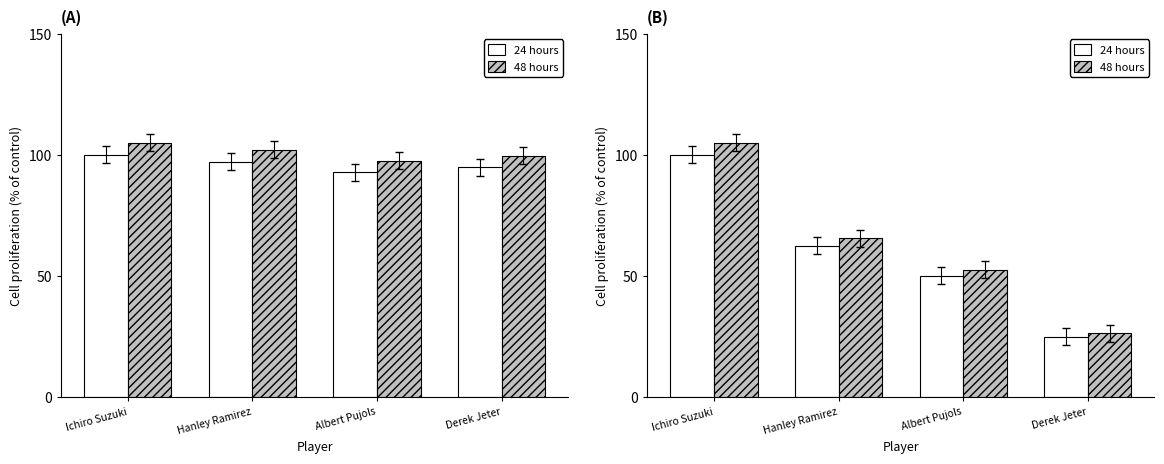

At which label does 48 hours first exceed 65?

Ichiro Suzuki